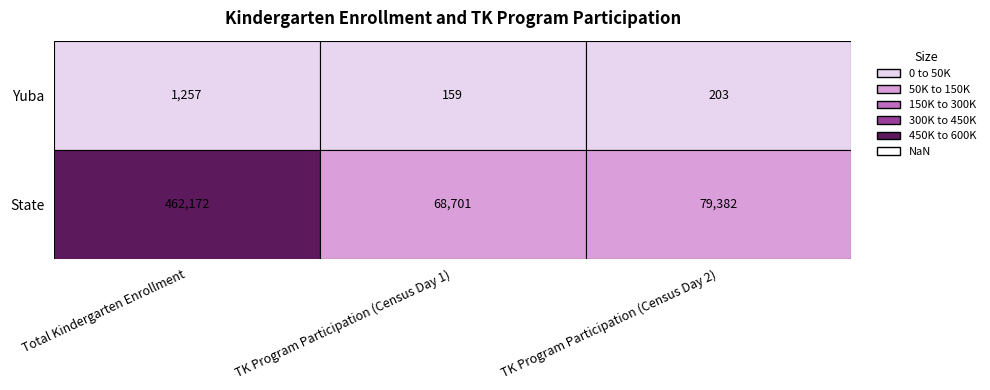

Is it true that Total Kindergarten Enrollment equals 751 at Yuba?

False